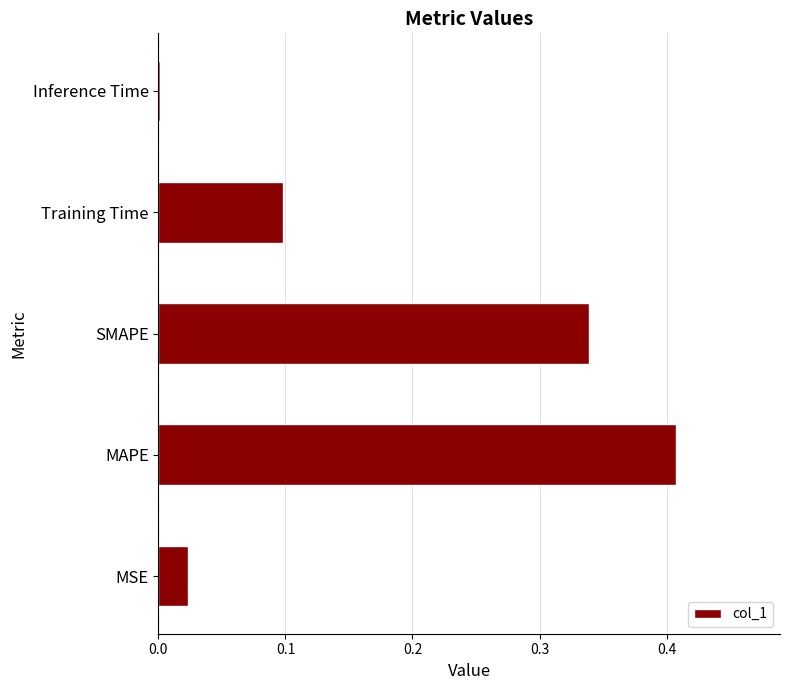

What is the change in value from MSE to Training Time?

+0.1